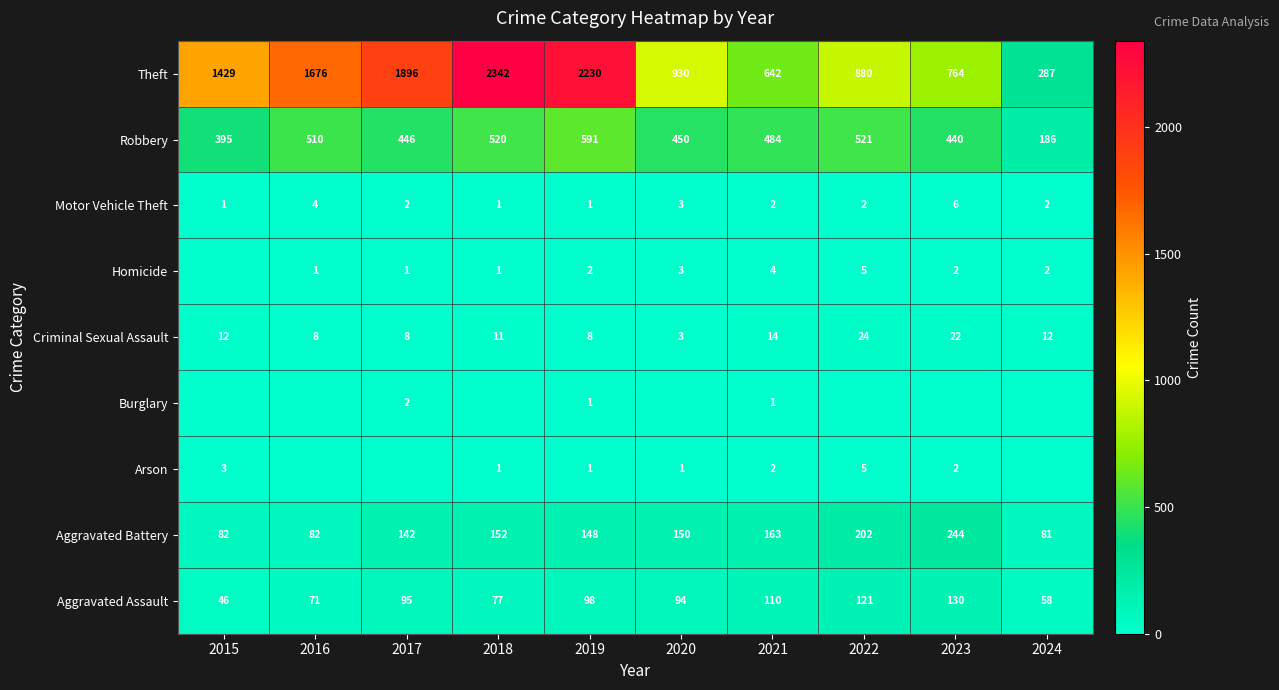

Is it true that Criminal Sexual Assault equals 6 at 2022?

False